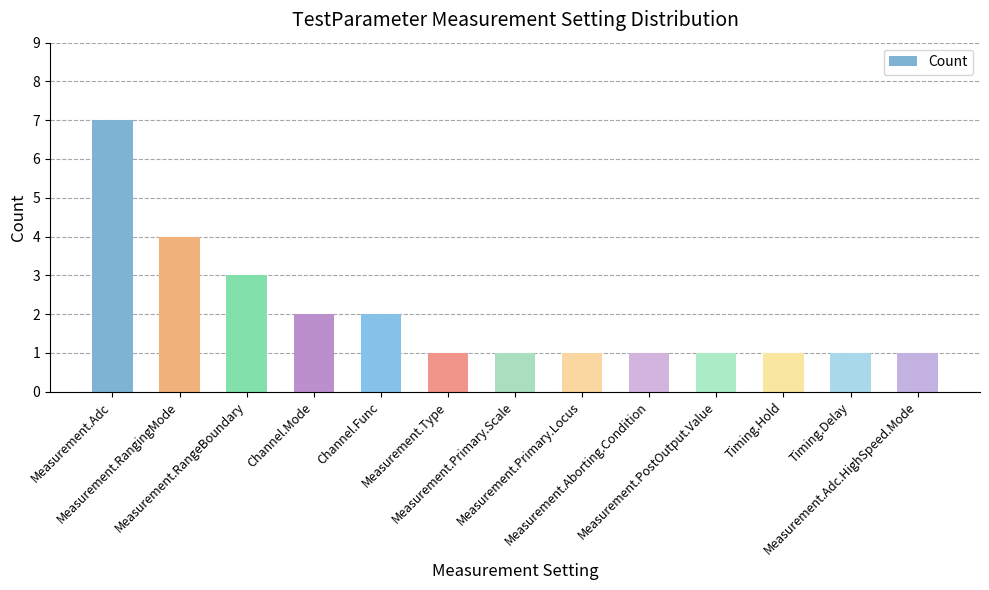

Reading left to right, what are all the values shown in this chart?

Measurement.Adc=7	Measurement.RangingMode=4	Measurement.RangeBoundary=3	Channel.Mode=2	Channel.Func=2	Measurement.Type=1	Measurement.Primary.Scale=1	Measurement.Primary.Locus=1	Measurement.Aborting.Condition=1	Measurement.PostOutput.Value=1	Timing.Hold=1	Timing.Delay=1	Measurement.Adc.HighSpeed.Mode=1